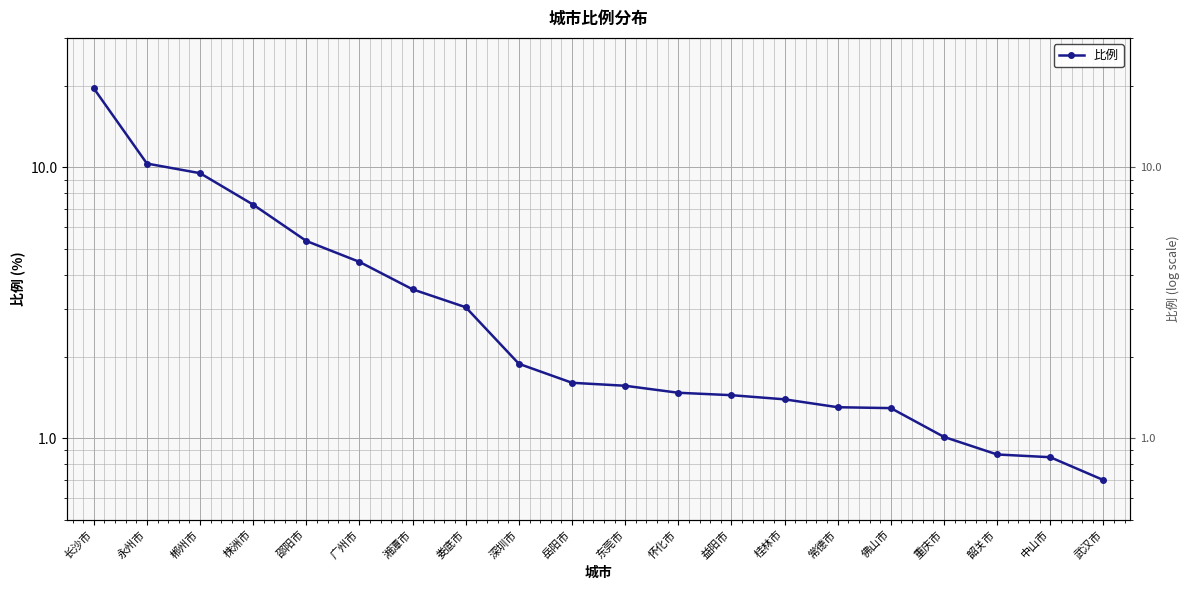

What value does the data have at 长沙市?

19.5